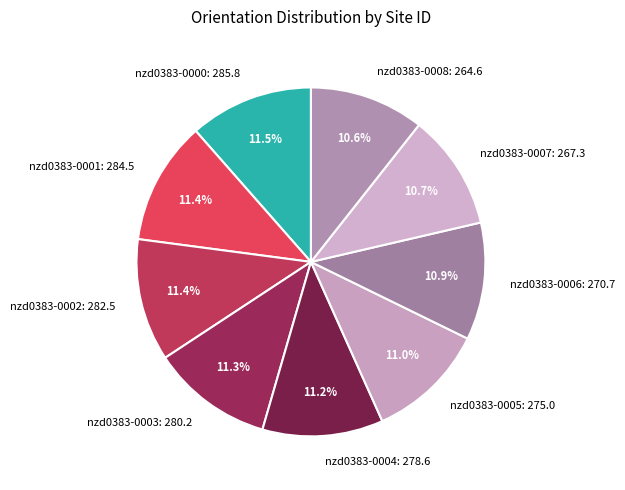

Is it true that nzd0383-0003 is 11% of the pie?

True